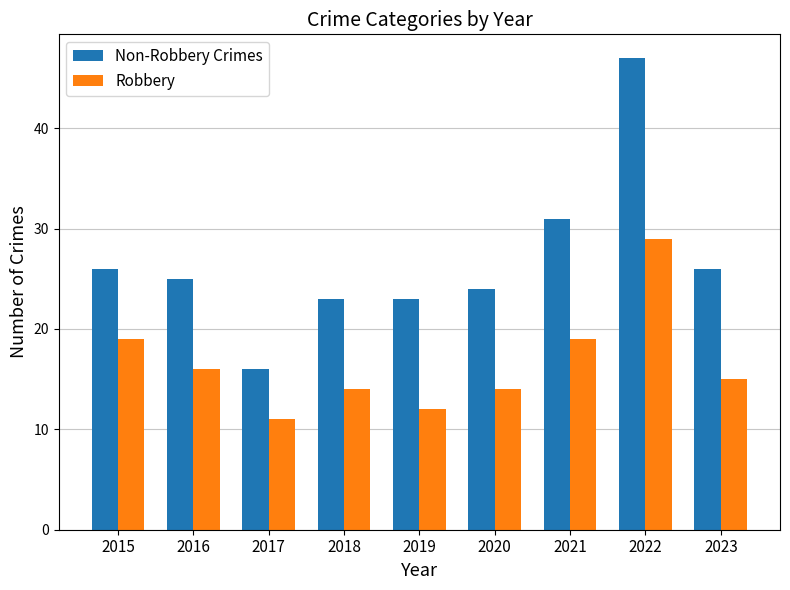

What is the total value across all series at 2016?

41